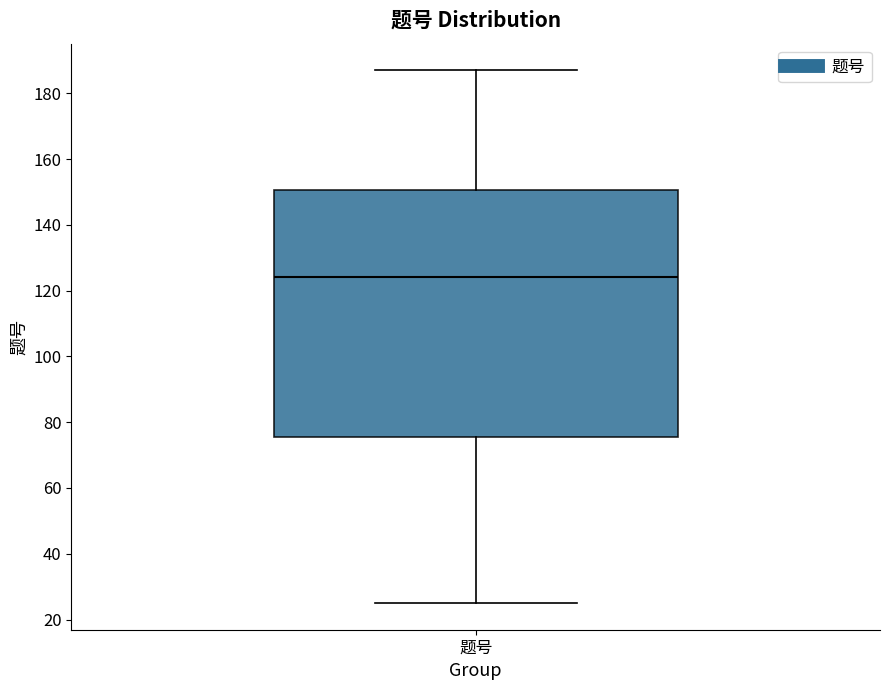

Where does the lower whisker of the box for 题号 end on the y-axis? The values are not printed on the chart, so give them approximately, as read against the axis.

26